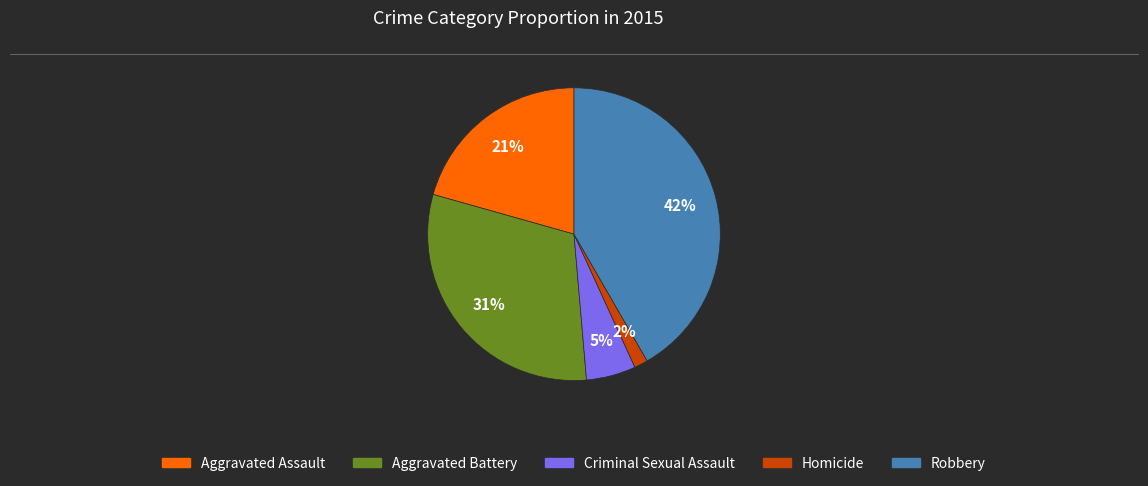

Combined, do Aggravated Battery and Criminal Sexual Assault account for over 50%?

No